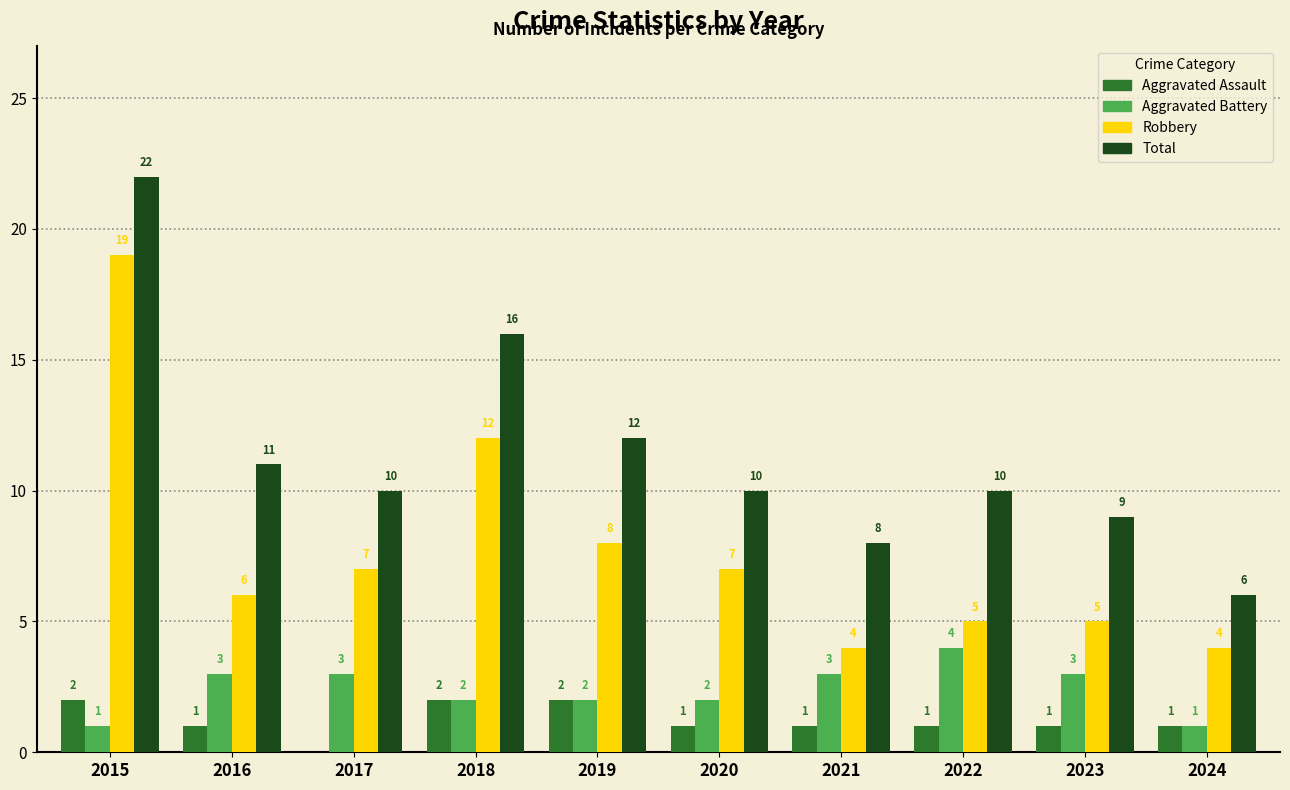

What is the approximate value of Robbery at 2018, to the nearest 5?

10